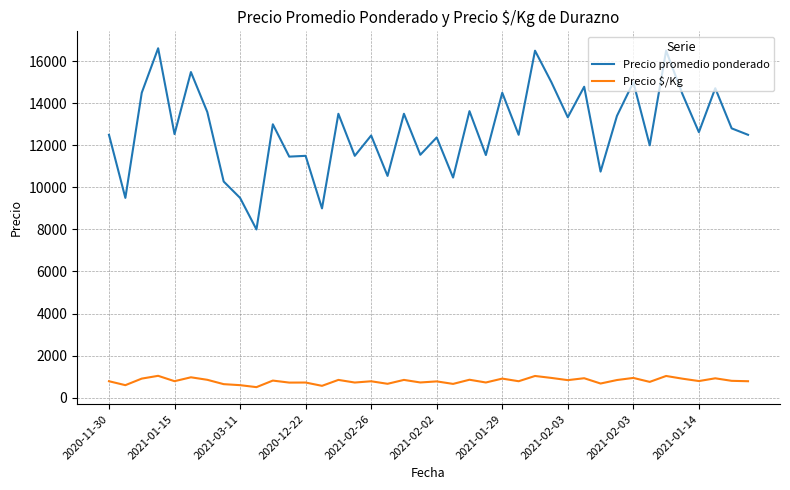

Rank the series by their average value, from lowest to highest.

Precio $/Kg, Precio promedio ponderado